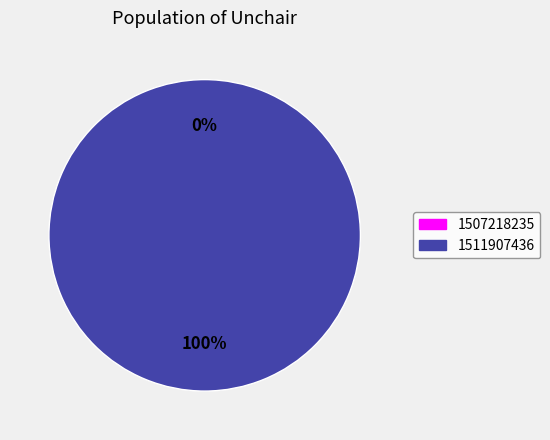

To the nearest percent, what is the combined percentage of 1507218235 and 1511907436?

100%